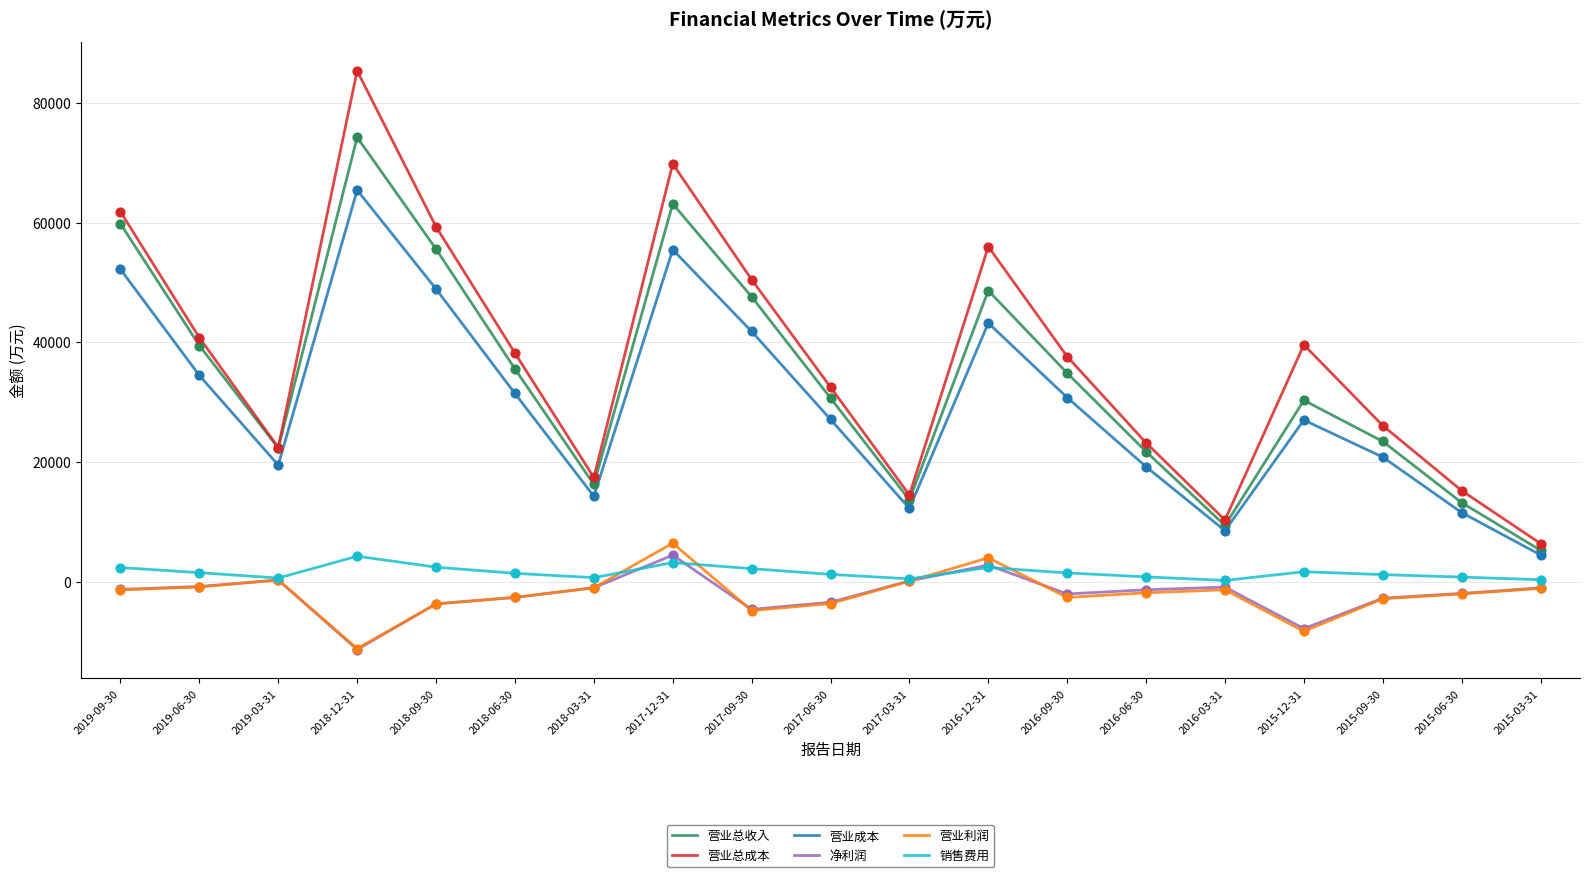

Is the value of 营业总成本 at 2017-09-30 greater than the value of 营业成本 at 2018-06-30?

Yes